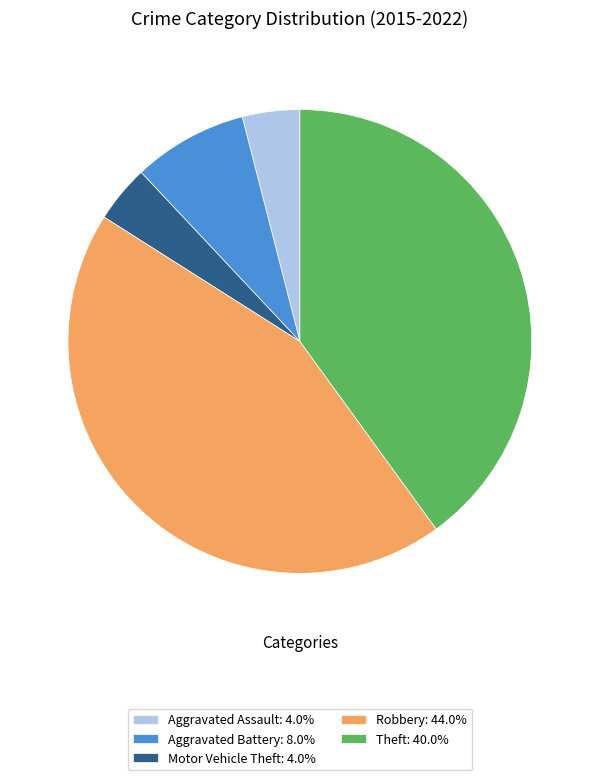

Combined, do Aggravated Assault: 4.0% and Robbery: 44.0% account for over 50%?

No